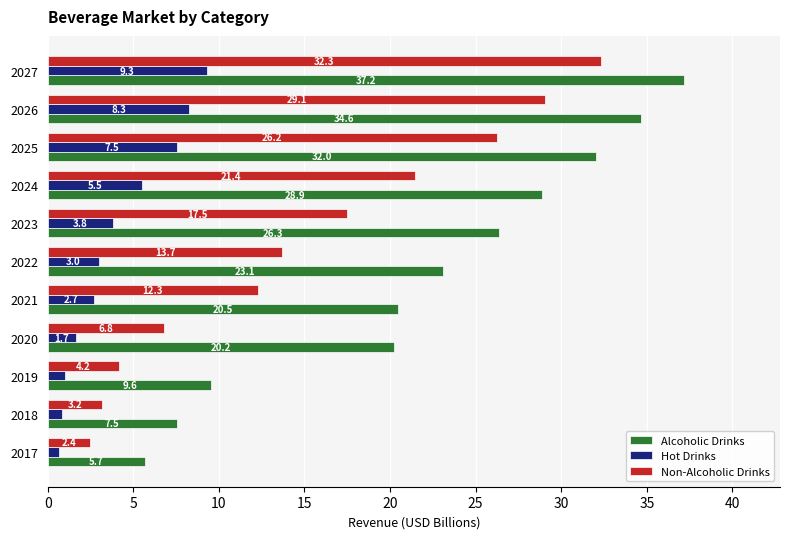

What value does the Hot Drinks series have at 2022?

3.0